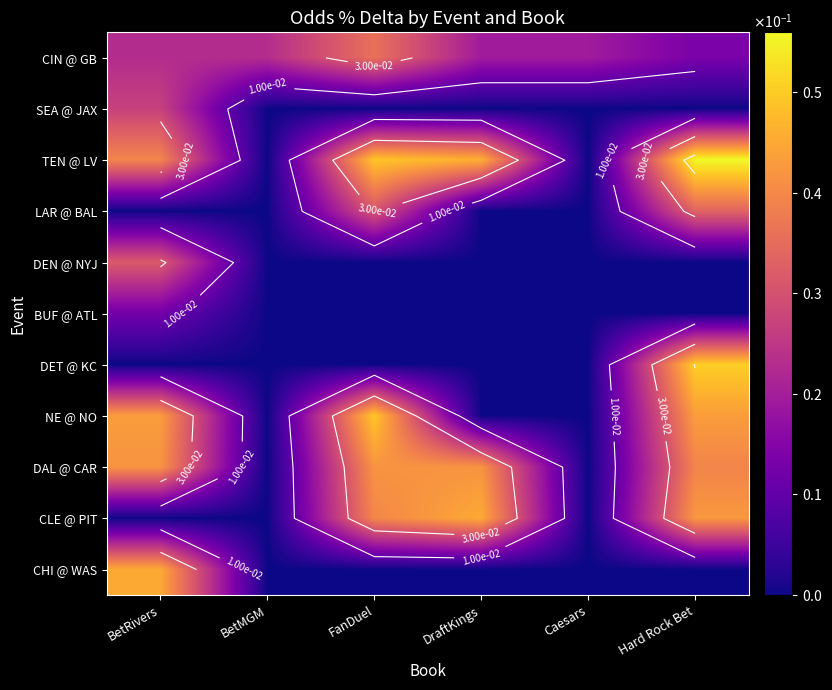

What is the total value across all series at FanDuel?

0.2